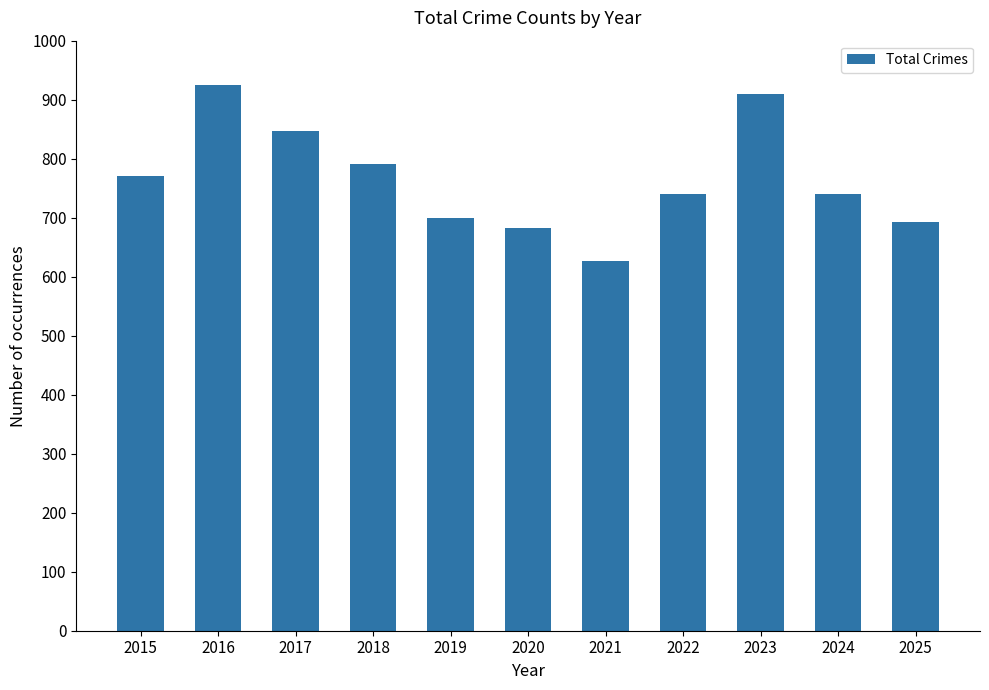

Which has a higher value, 2020 or 2021?

2020